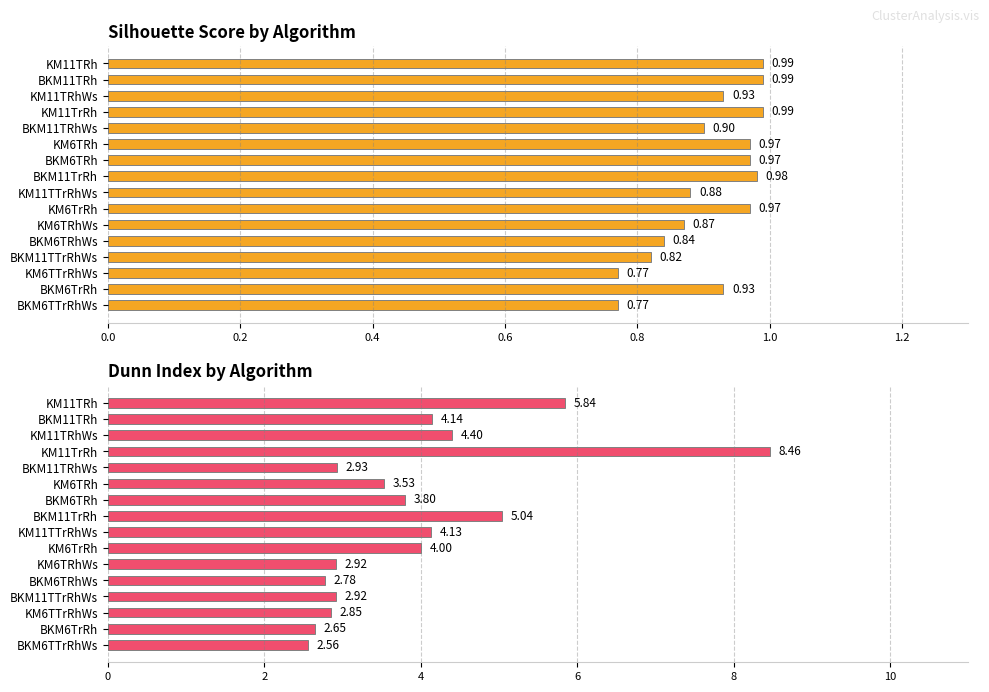

What is the smallest value displayed?

0.8